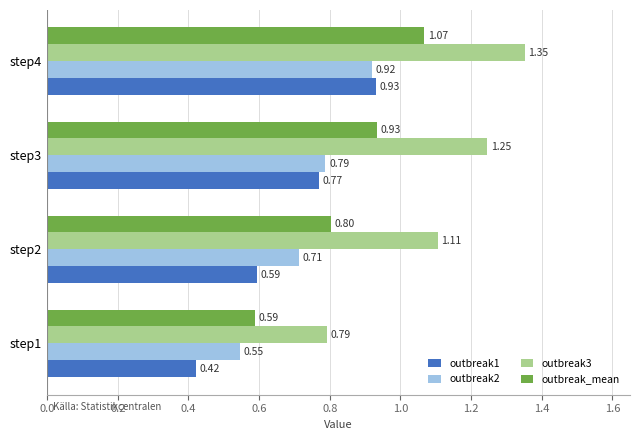

Which series has the widest spread of values?

outbreak3